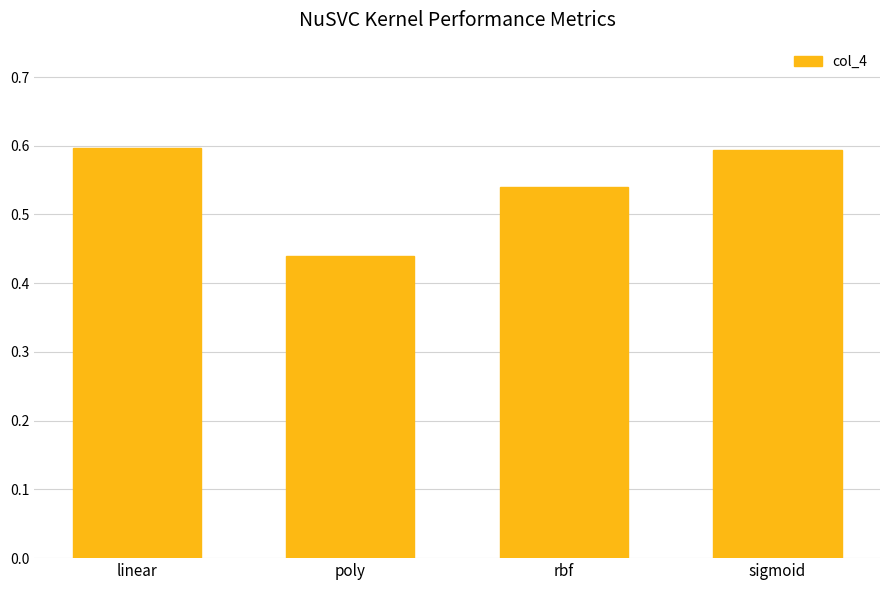

The chart shows a value of 0.1 at linear. True or false?

False